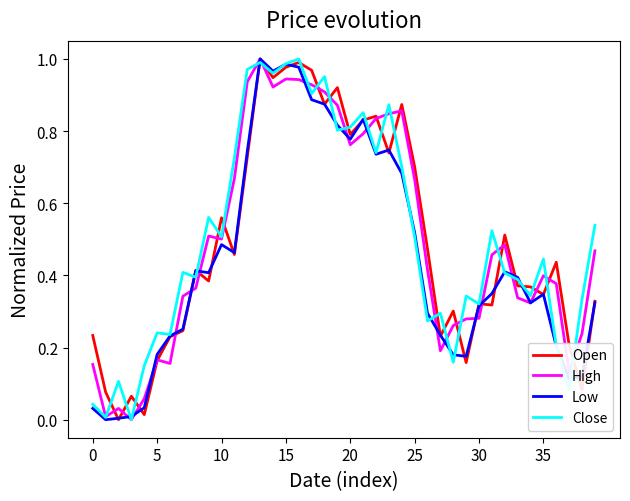

What are all the series names shown in the legend?

Open, High, Low, Close